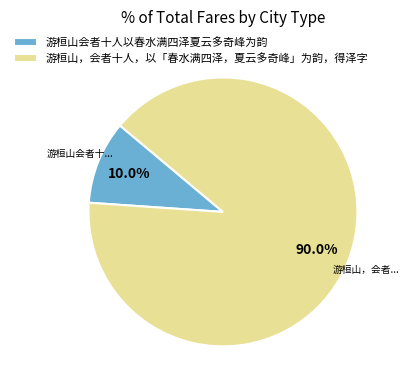

Between 游桓山会者十人以春水满四泽夏云多奇峰为韵 and 游桓山，会者十人，以「春水满四泽，夏云多奇峰」为韵，得泽字, which is larger?

游桓山，会者十人，以「春水满四泽，夏云多奇峰」为韵，得泽字